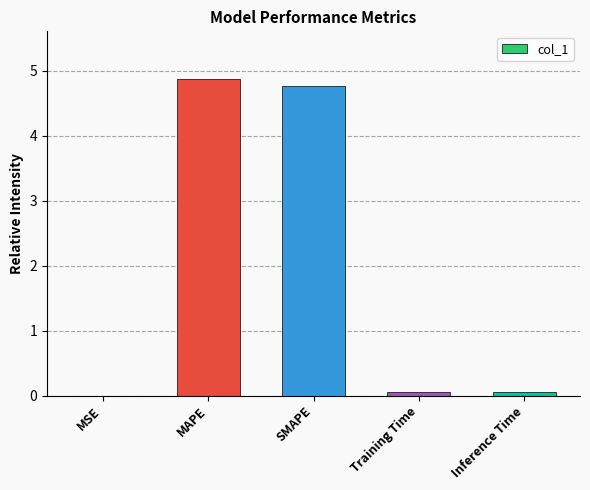

What is the difference between the values at SMAPE and MAPE?

0.1